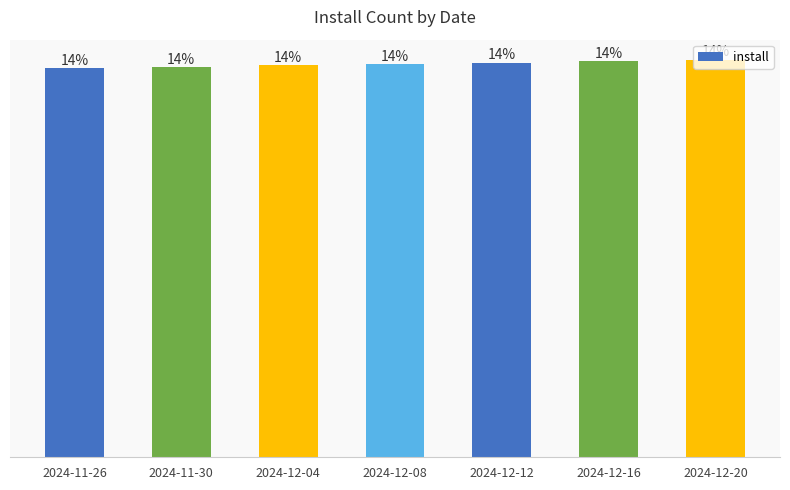

True or false: the data shows 130999 at 2024-12-12.

True